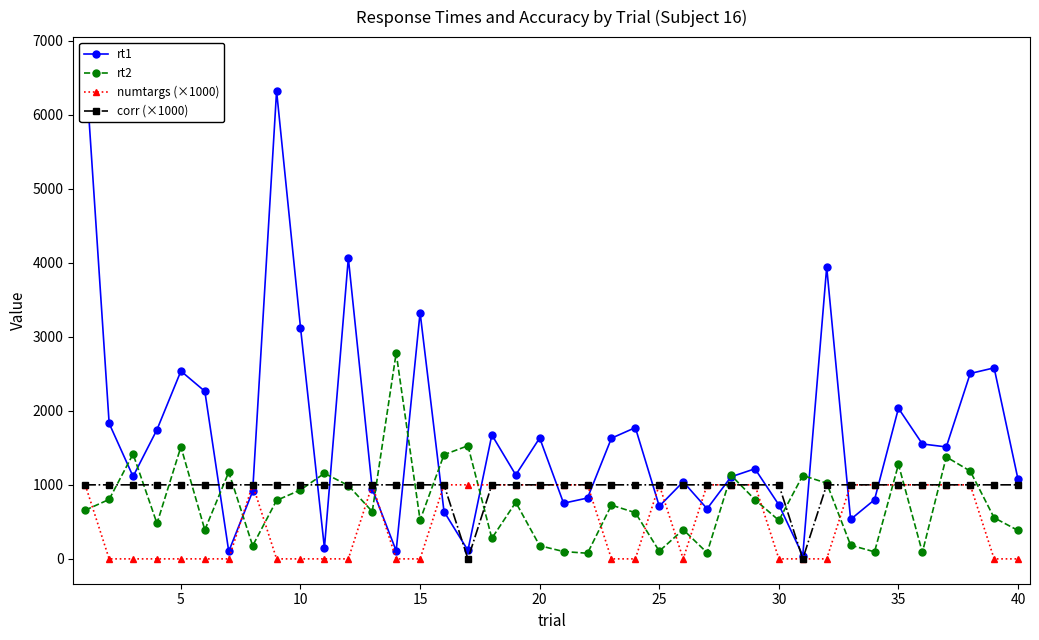

Which series has the widest spread of values?

rt1